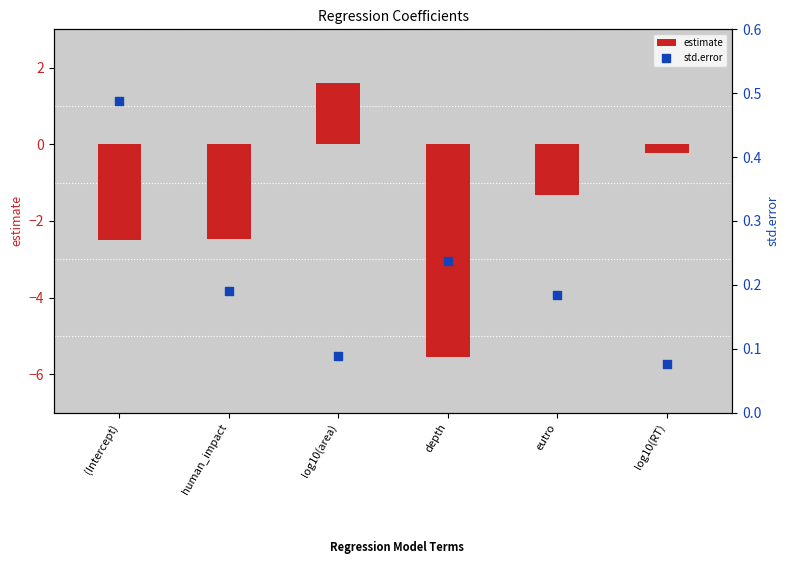

Which series has the widest spread of Y values?

estimate